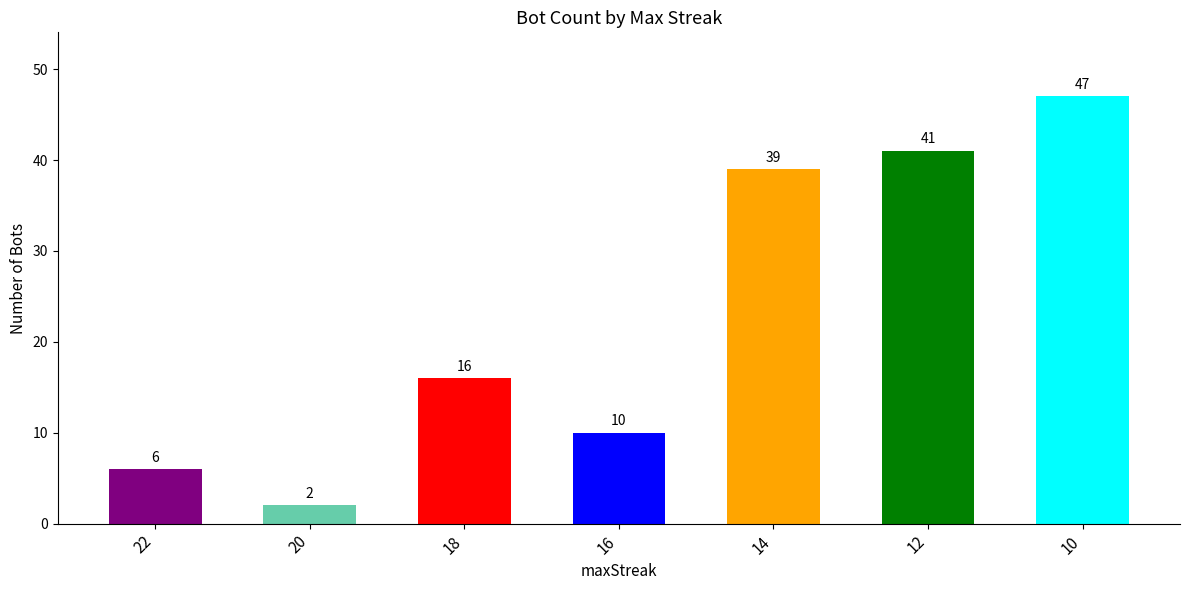

What is the value of the 5th bar from the left?

39